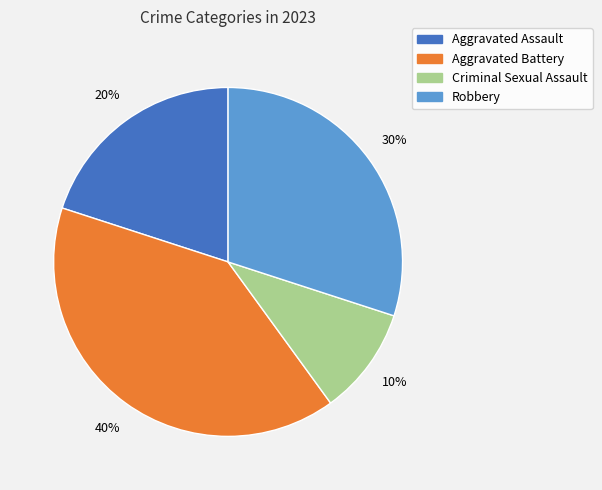

To the nearest percent, what percentage of the pie is Criminal Sexual Assault?

10%